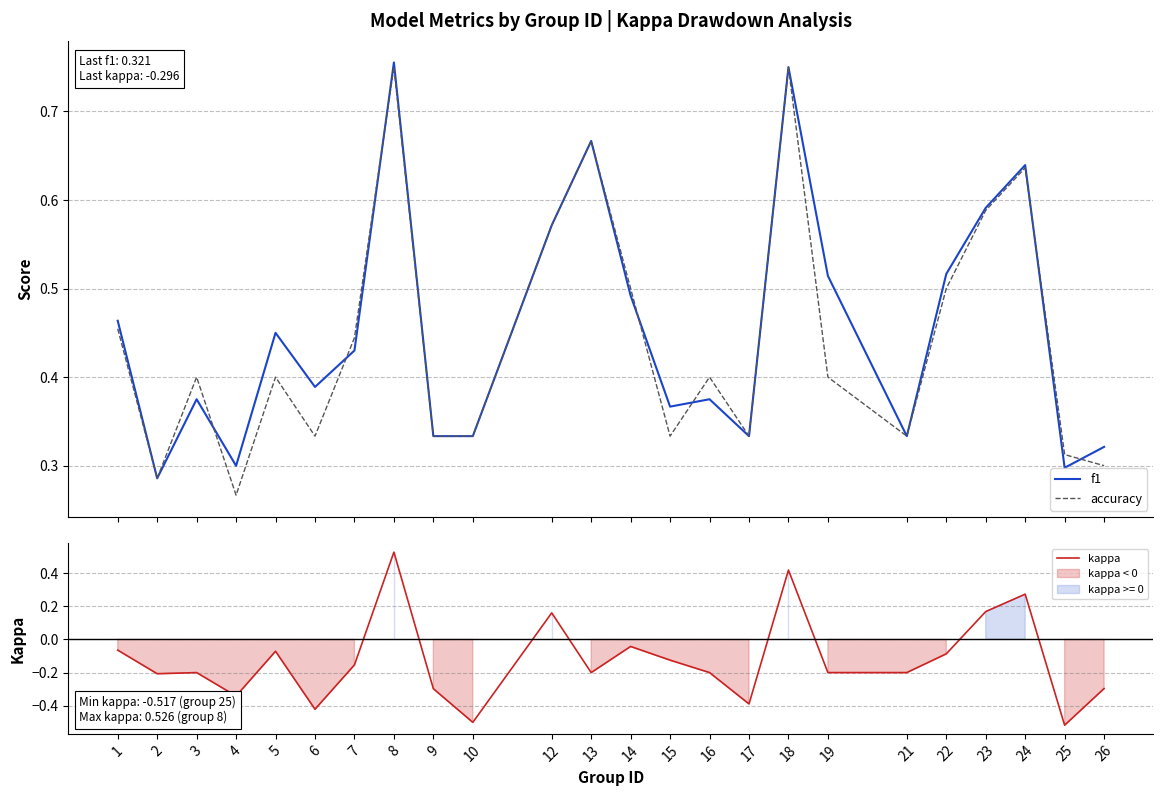

Is this an area chart (filled region under the line)?

No